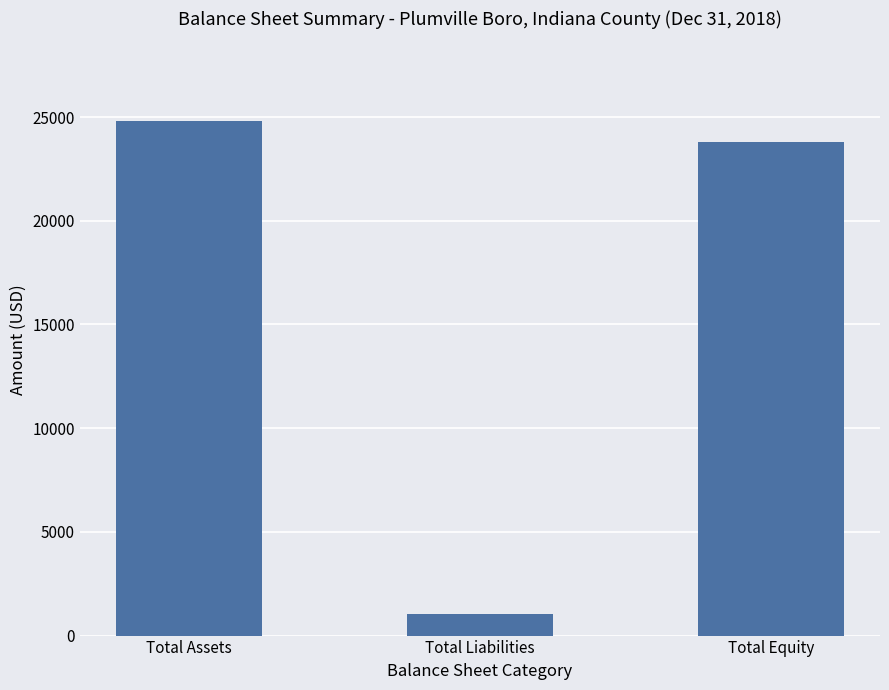

What value does the data have at Total Liabilities?

1018